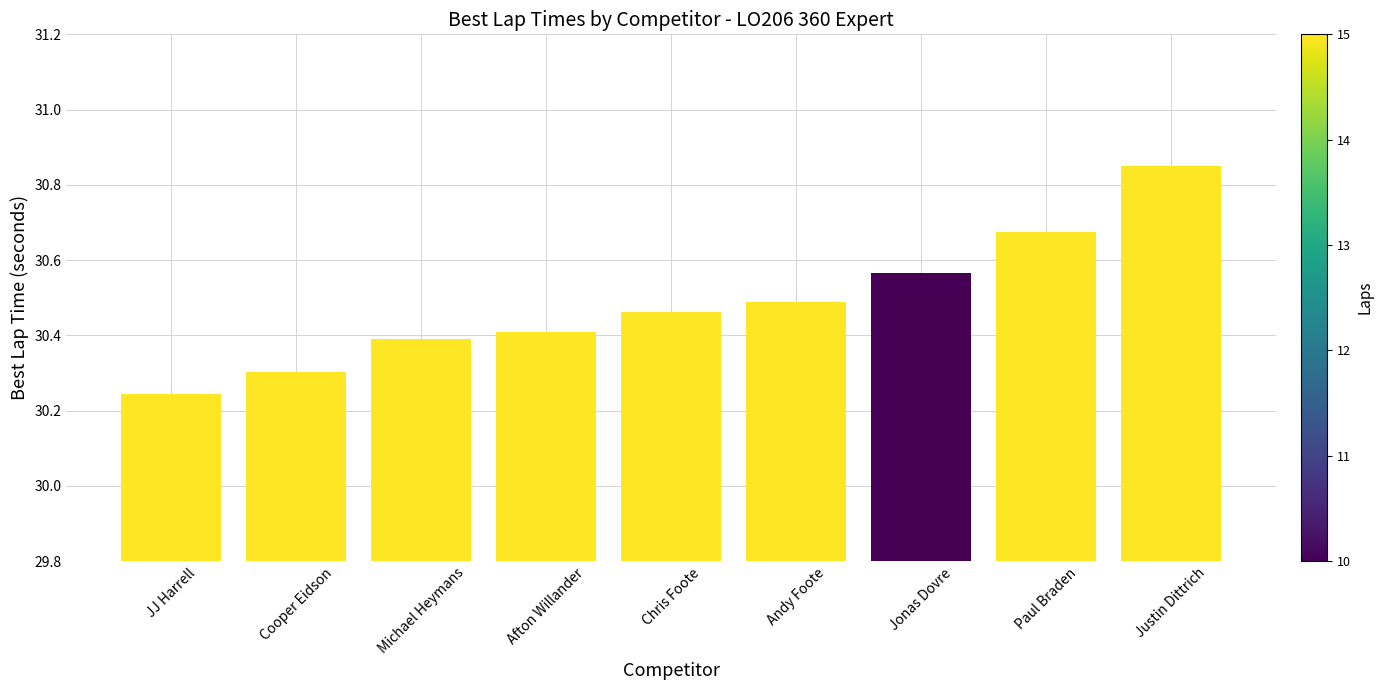

Rank the categories by value from highest to lowest.

Justin Dittrich, Paul Braden, Jonas Dovre, Andy Foote, Chris Foote, Afton Willander, Michael Heymans, Cooper Eidson, JJ Harrell